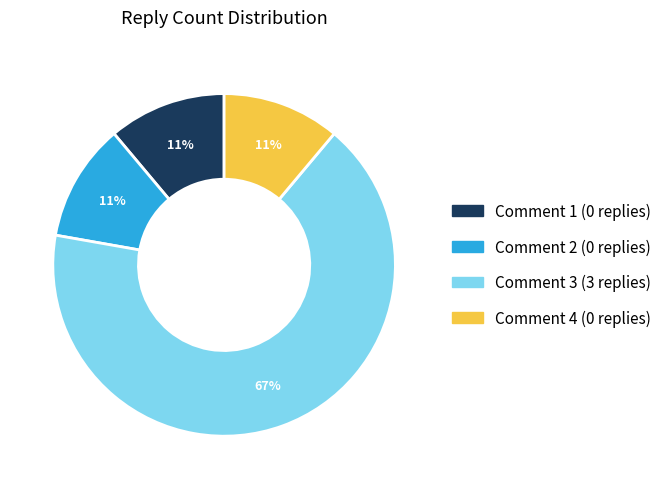

Which slice is the largest?

Comment 3 (3 replies)